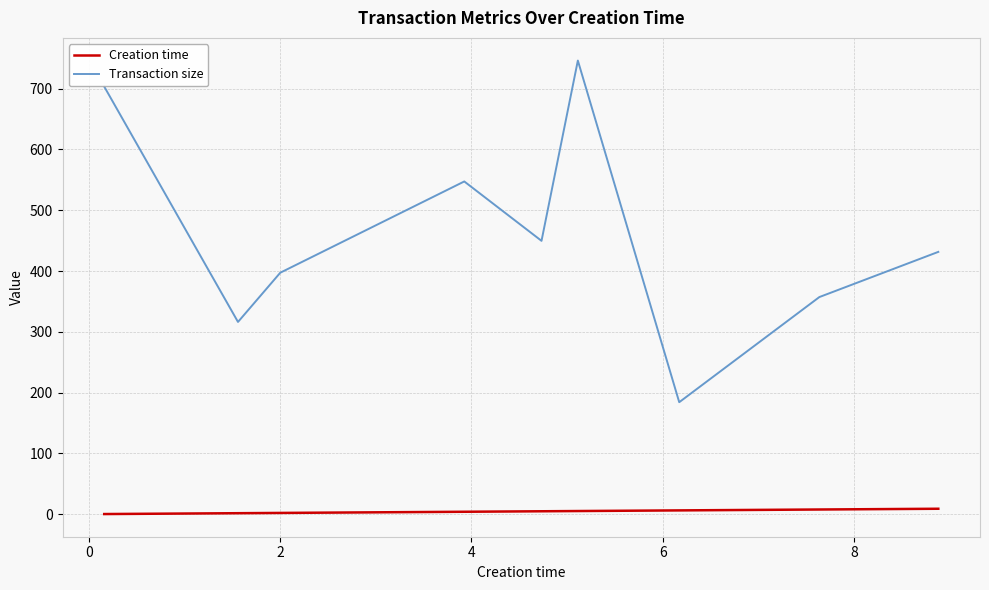

Which series has the largest total across all categories?

Transaction size